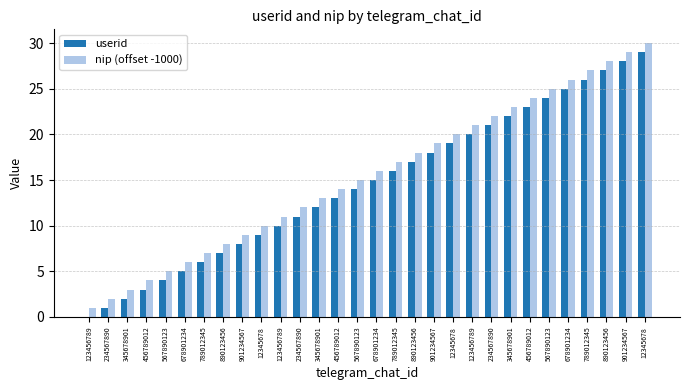

True or false: nip (offset -1000) has a value of 13 at 345678901.

True